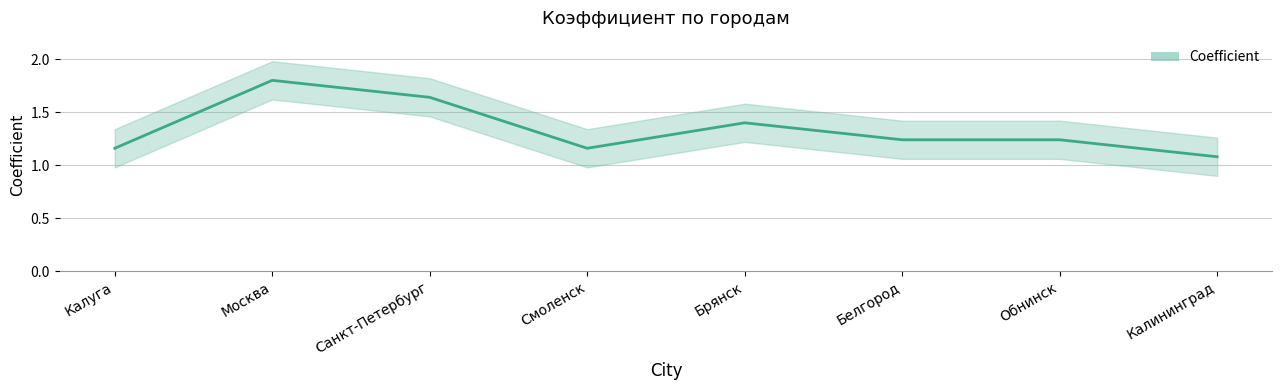

What is the change in value from Брянск to Обнинск?

-0.2